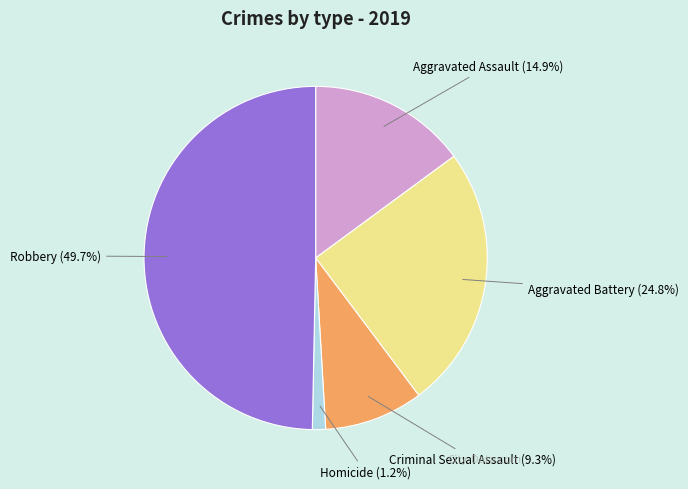

How much of the chart is everything except Homicide?

98.8%